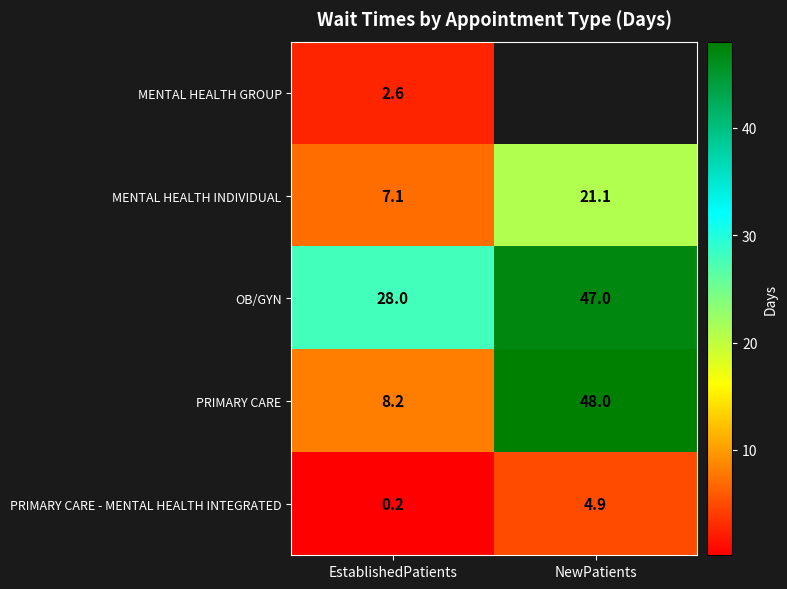

How many OB/GYN values are between 28 and 47?

2